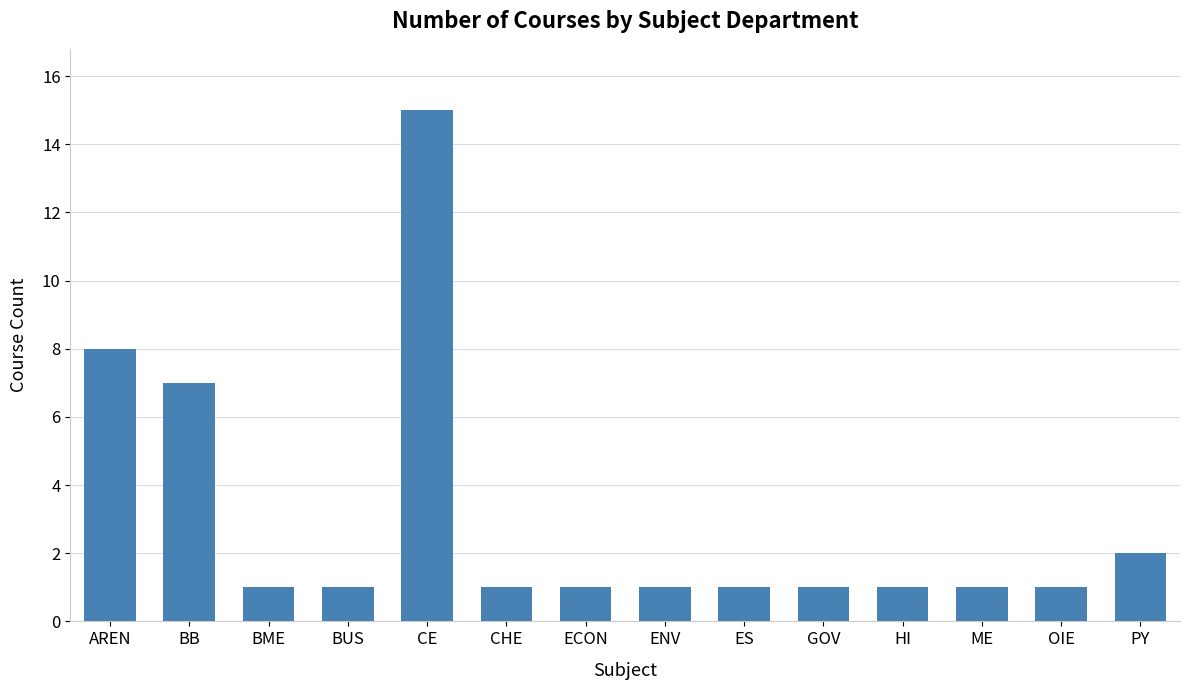

What is the sum of the values at BB and BUS?

8